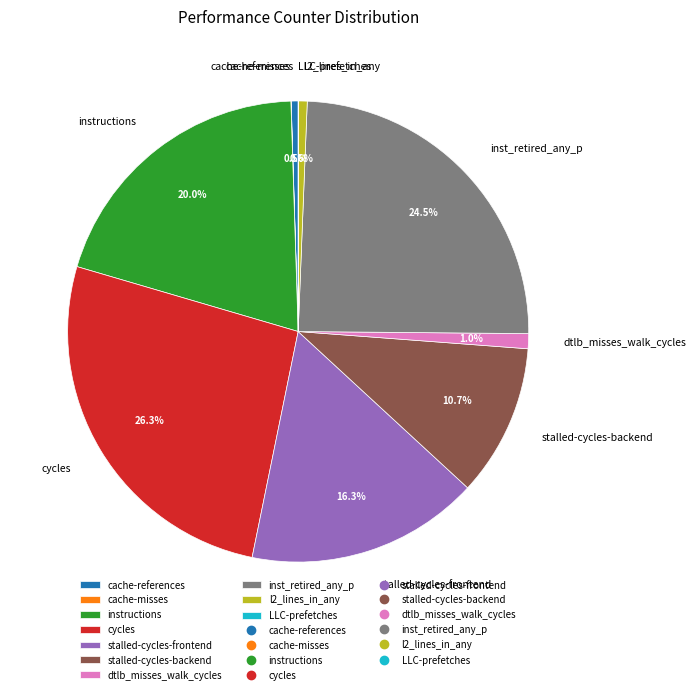

Which slice is the largest?

cycles